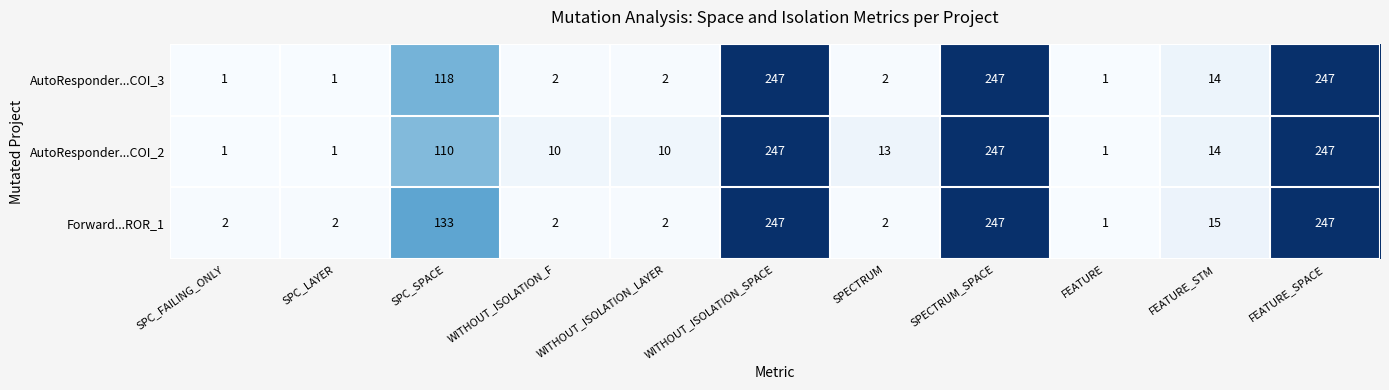

What is the average value of the Forward...ROR_1 series?

82